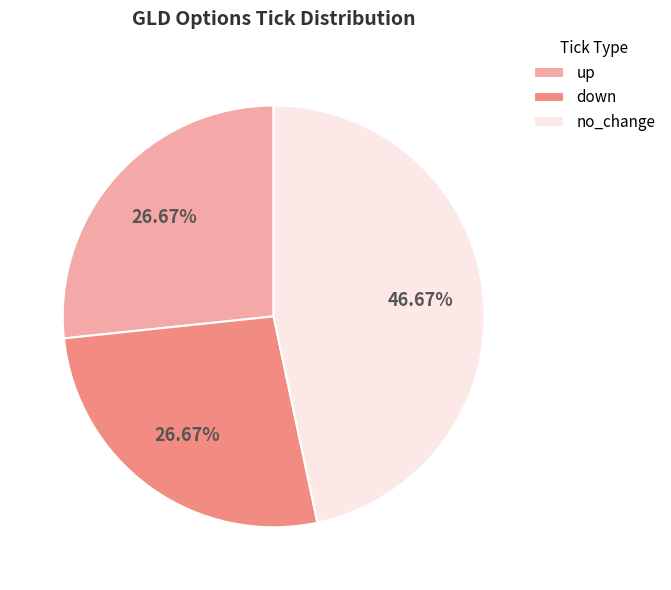

To the nearest percent, what is the combined percentage of down and no_change?

73%